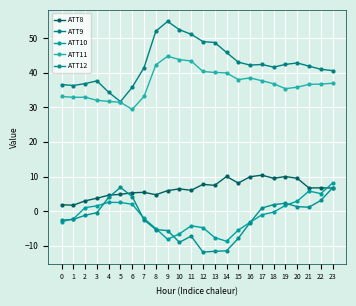

Where do ATT10 and ATT12 first cross each other?

0 and 1